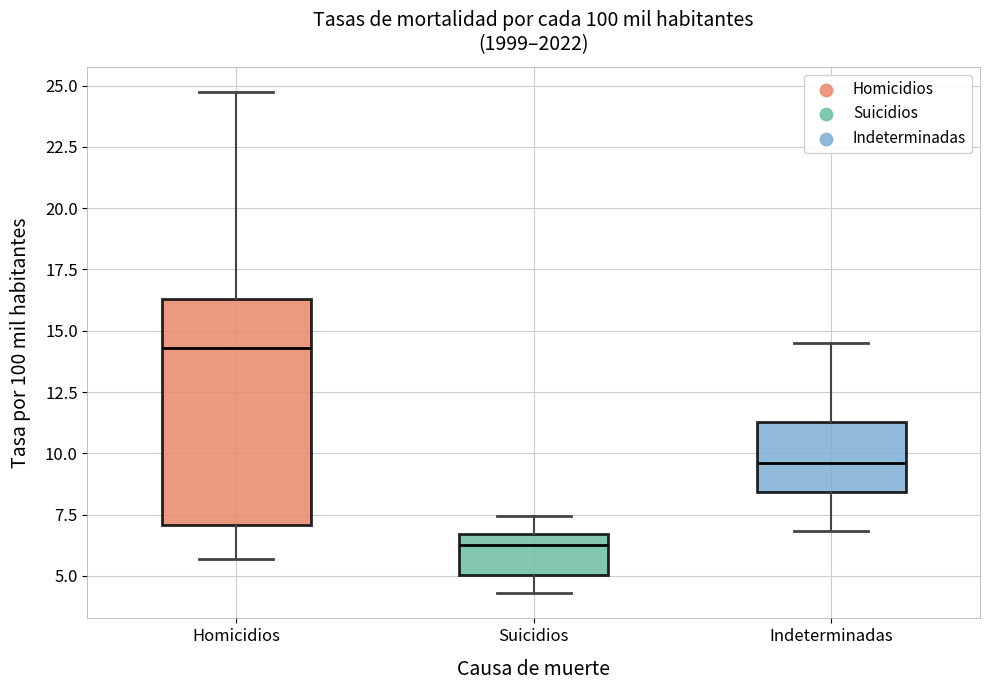

Which box's median line is the highest?

Homicidios